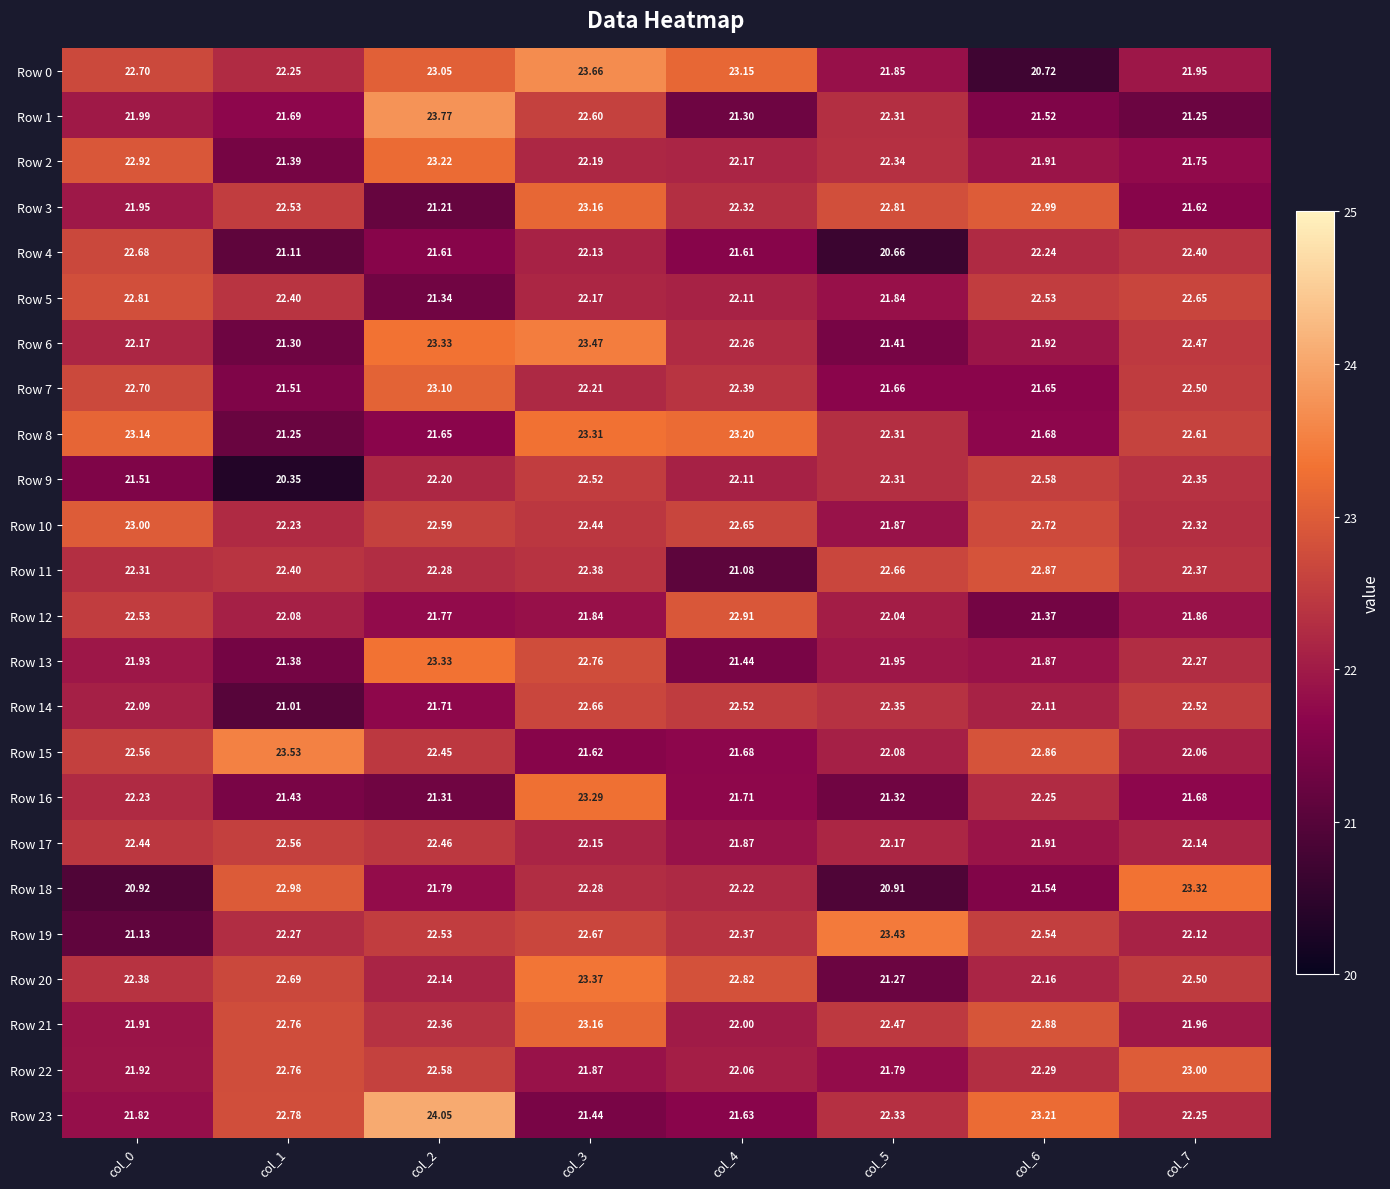

Is the value of Row 3 at col_2 greater than the value of Row 21 at col_2?

No